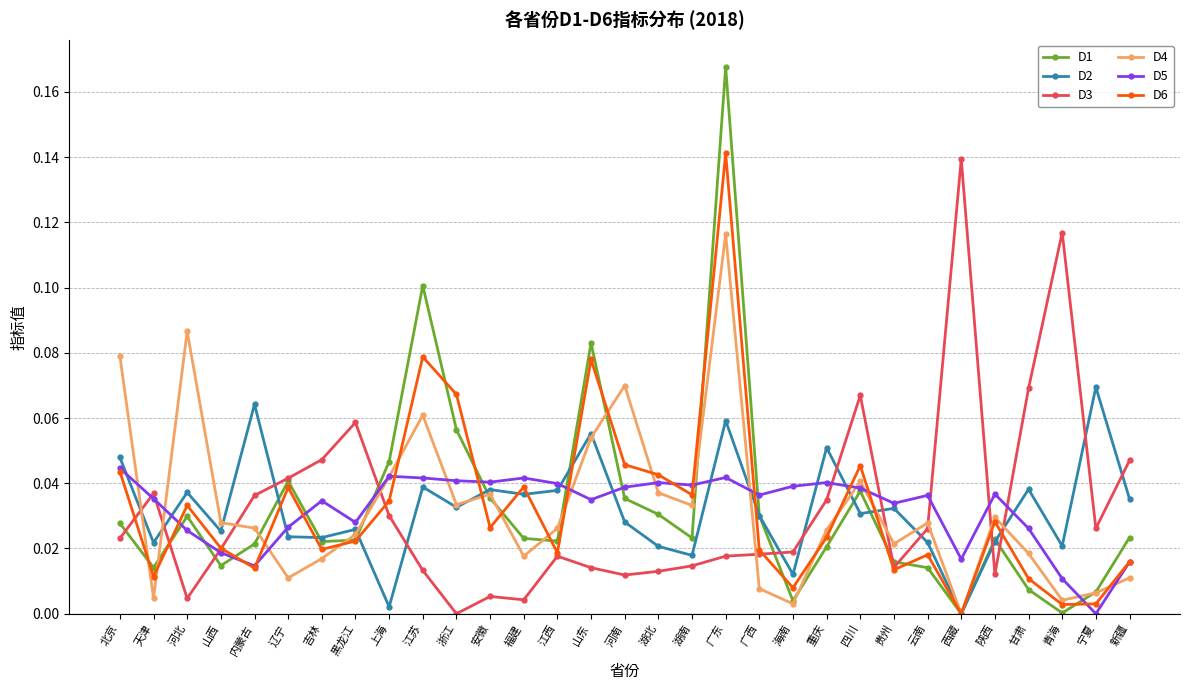

Does the chart have visible grid lines?

Yes